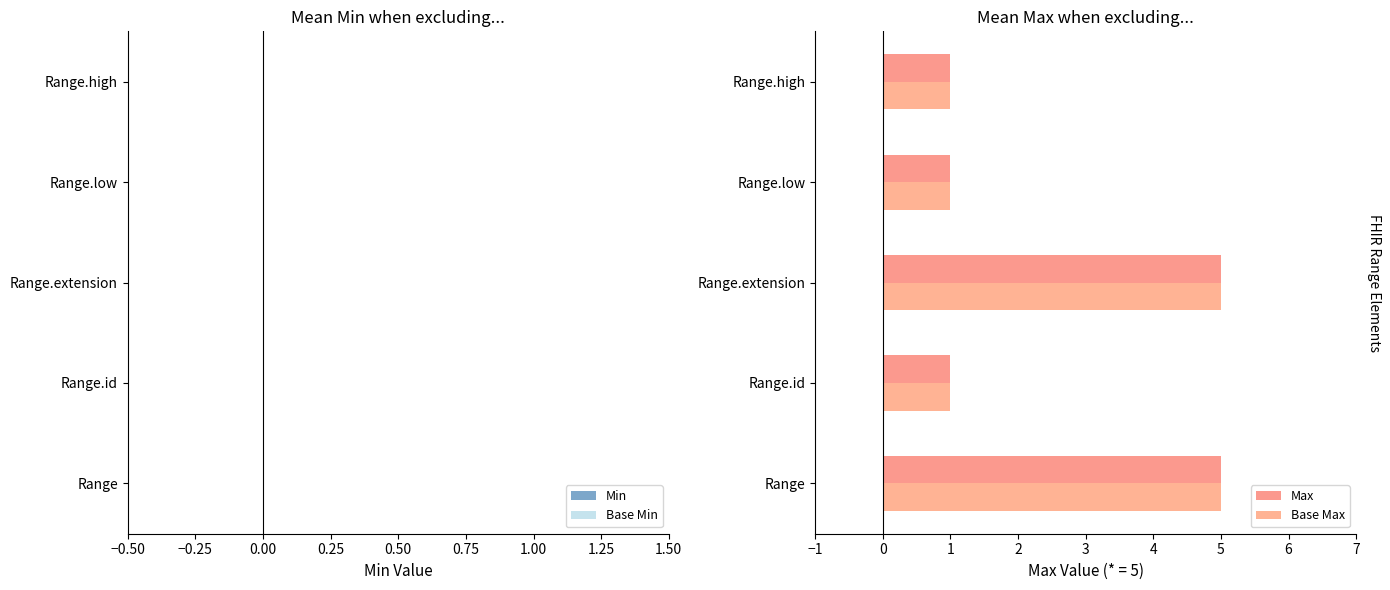

How many series are shown in this chart?

2